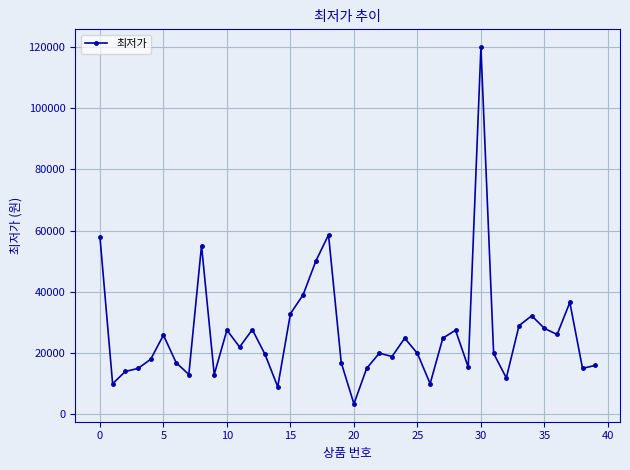

What is the greatest value displayed?

120000